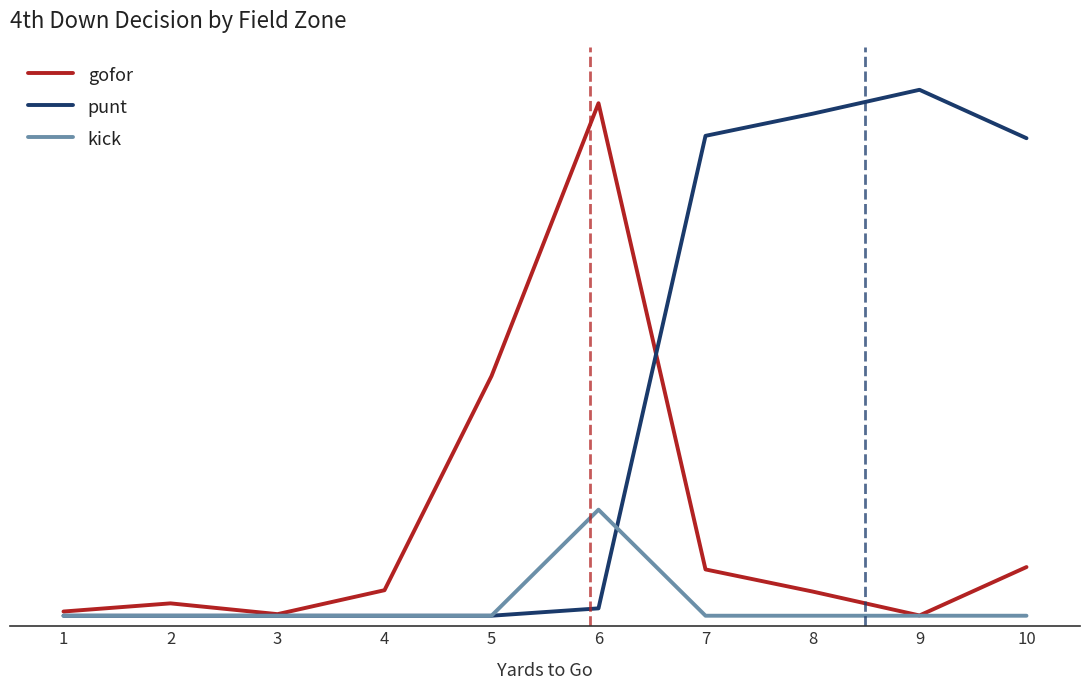

Which series has the largest range (max minus min)?

punt